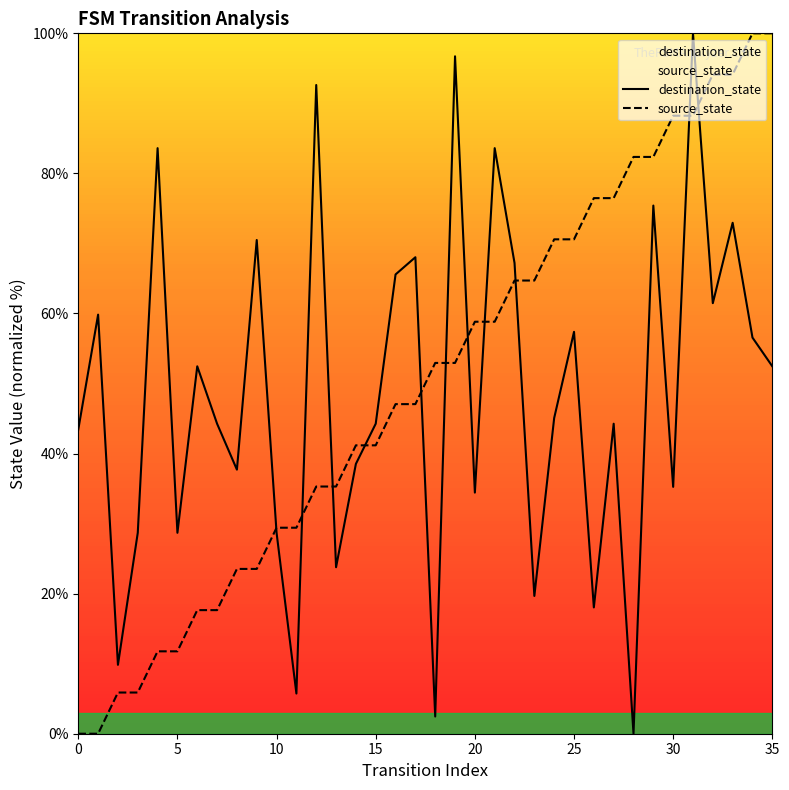

What is the greatest value displayed?

100.0